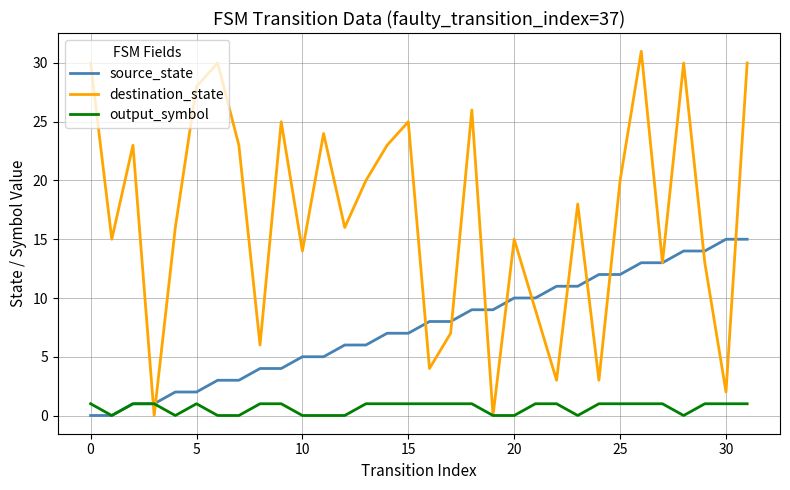

List the series in order of their peak value, highest first.

destination_state, source_state, output_symbol